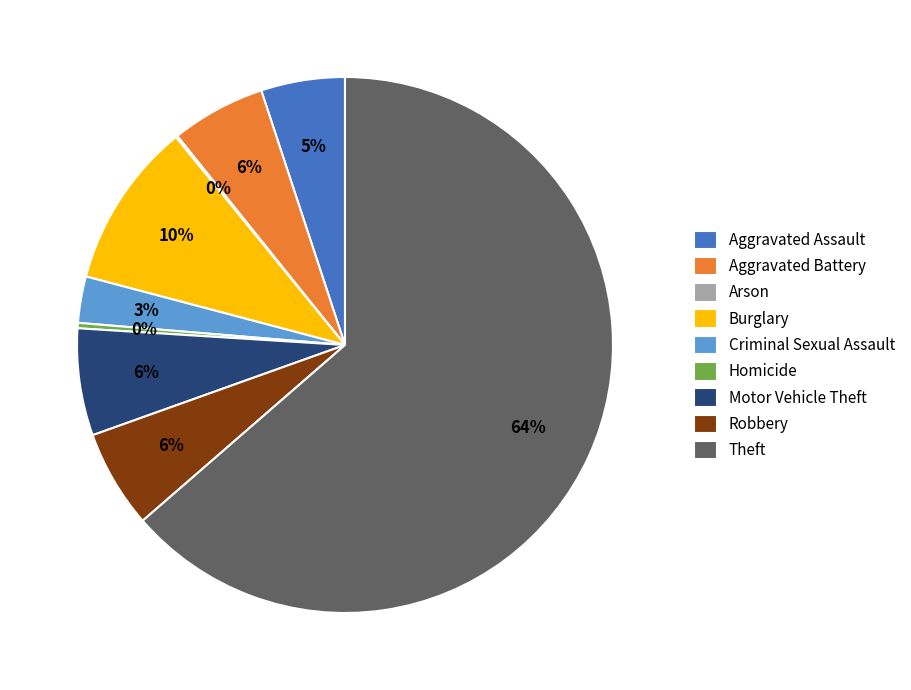

To the nearest percent, what is the difference between the Burglary and Aggravated Battery slice percentages?

4%